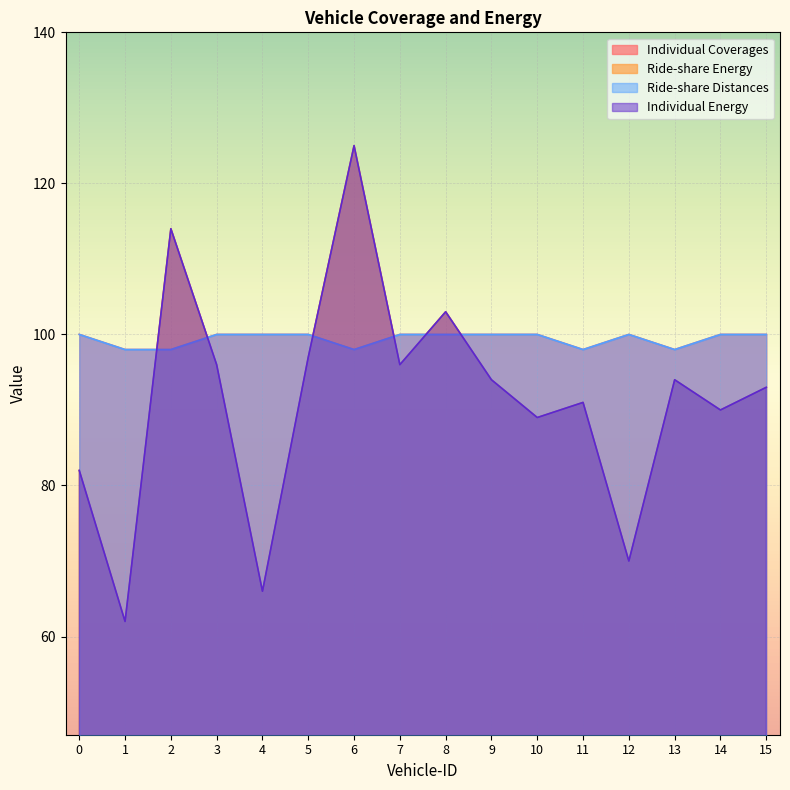

What is the total value across all series at 8?

406